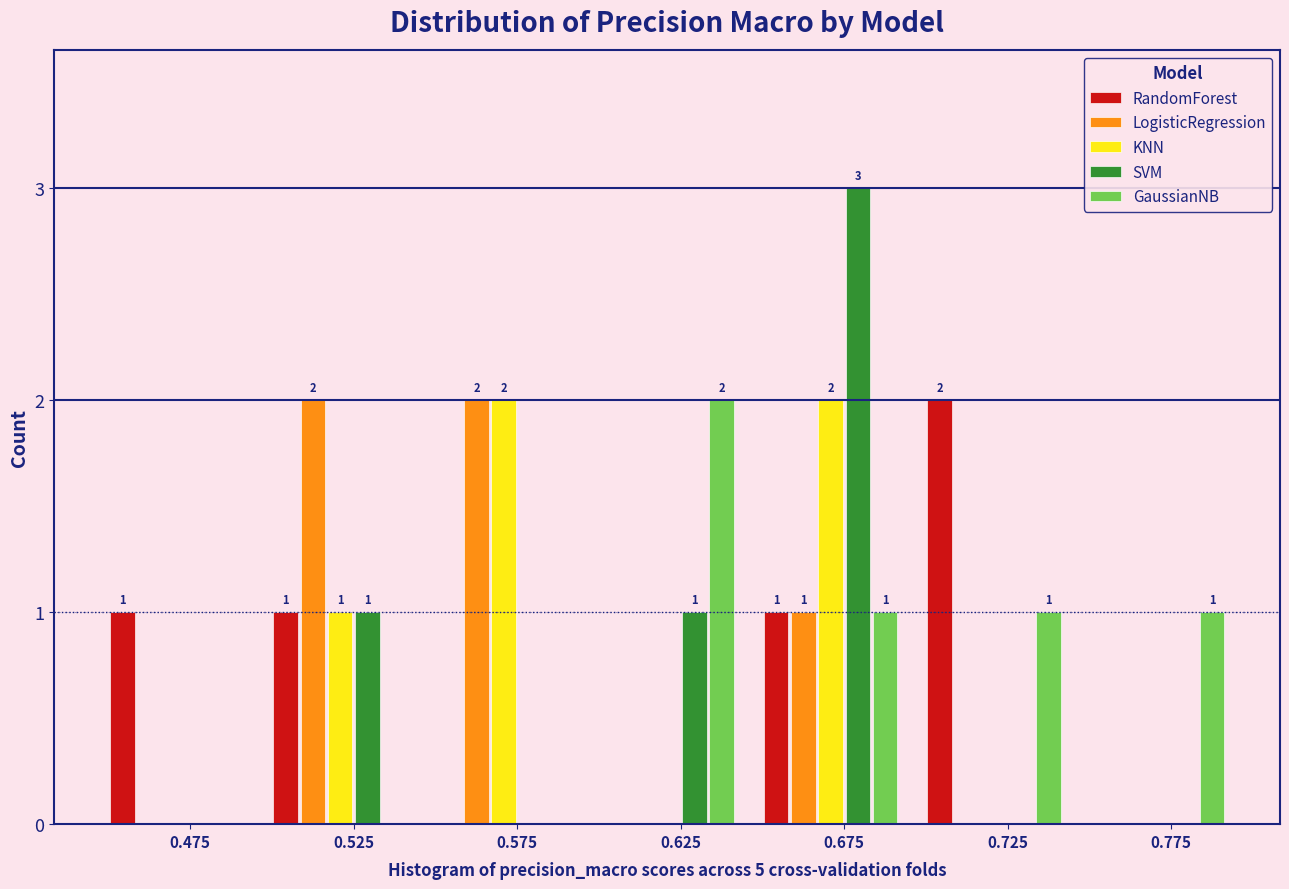

At which category is the sum across all series the highest?

0.675